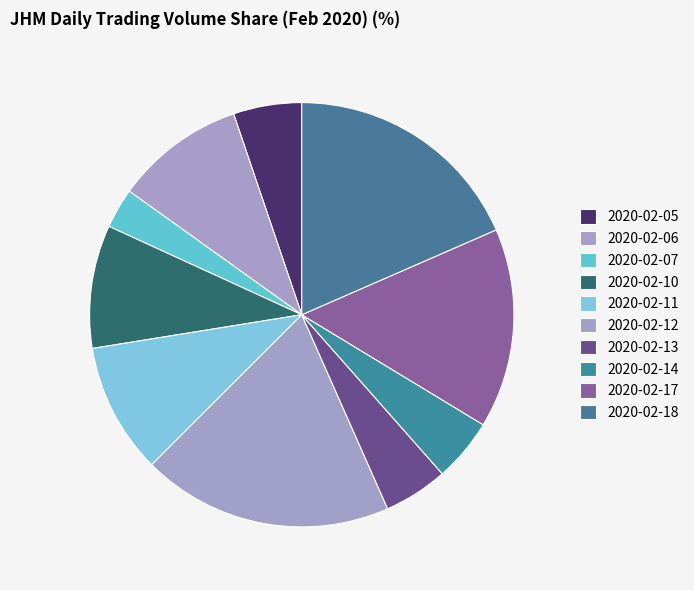

Count the number of slices in the pie.

10